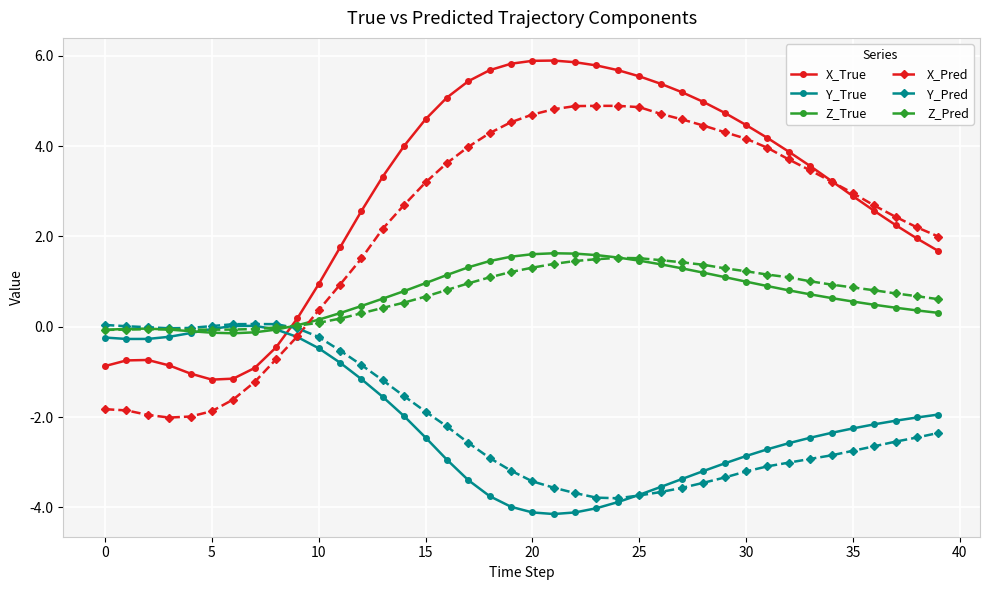

How many negative values does the X_True series have?

9